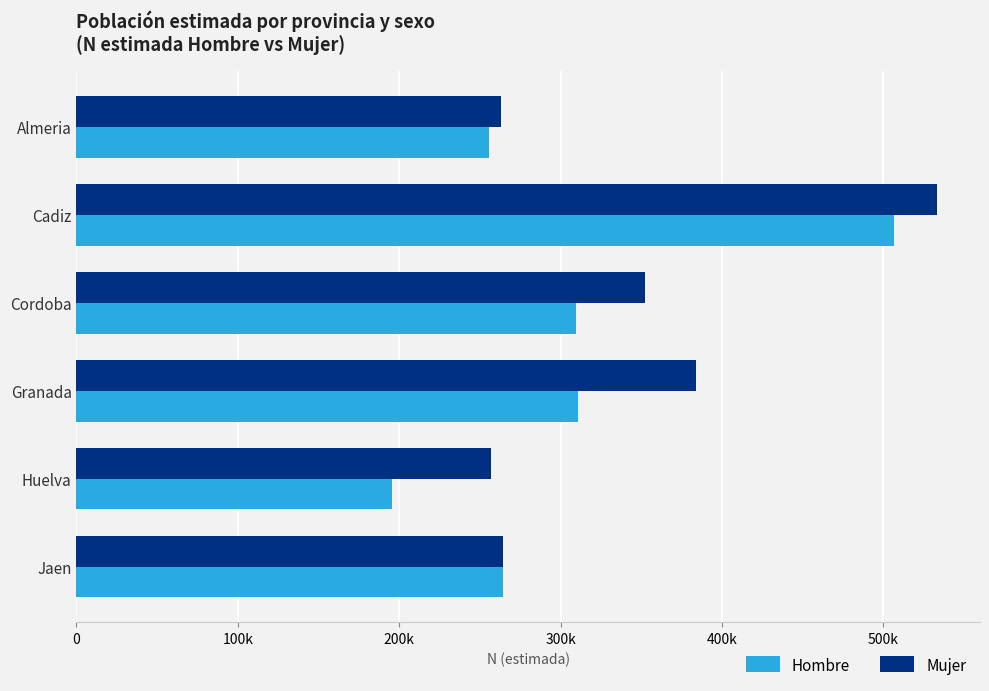

What are all the series names shown in the legend?

Hombre, Mujer